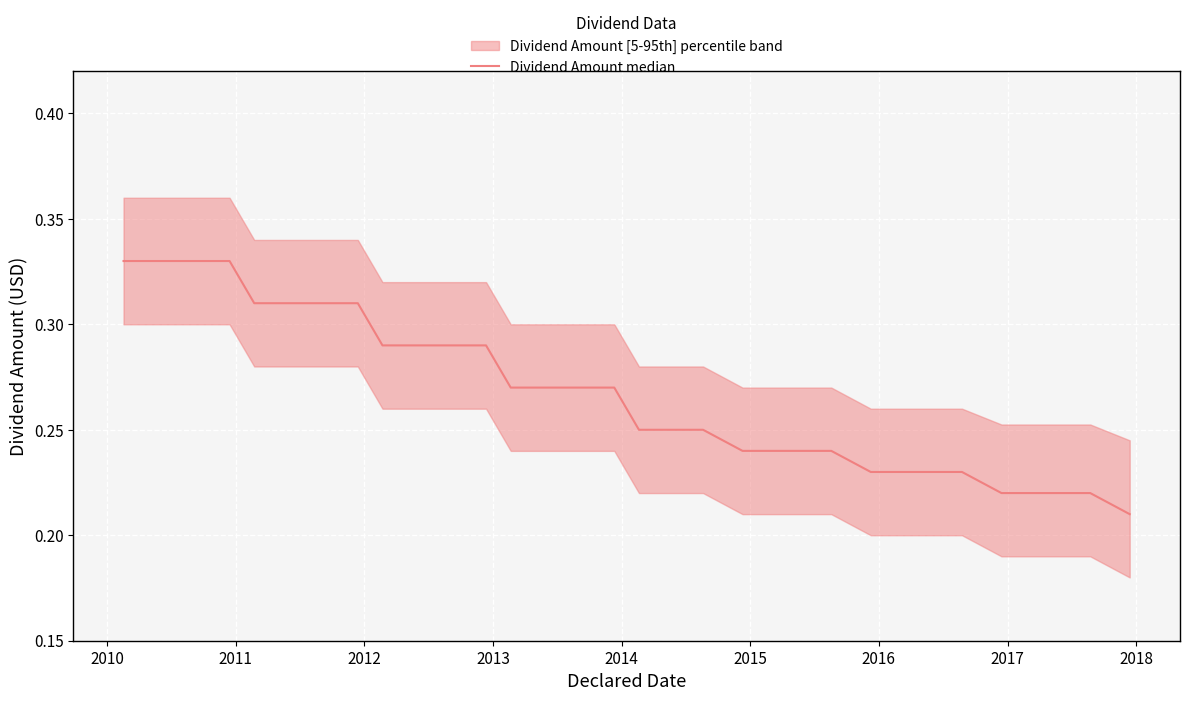

Does the chart display data point markers on the line(s)?

No